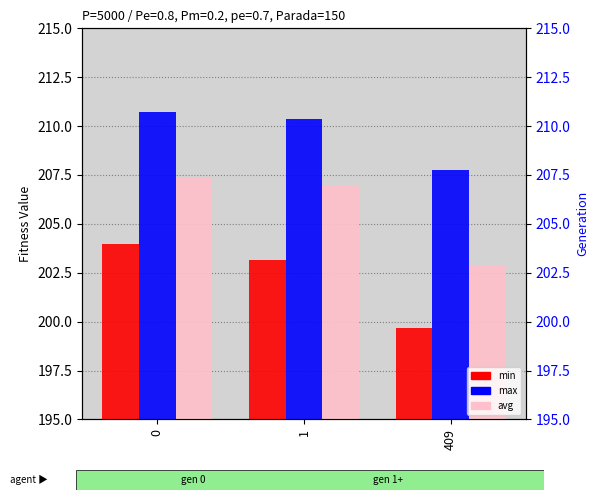

What is the spread (max minus min) of values at 0?

6.8